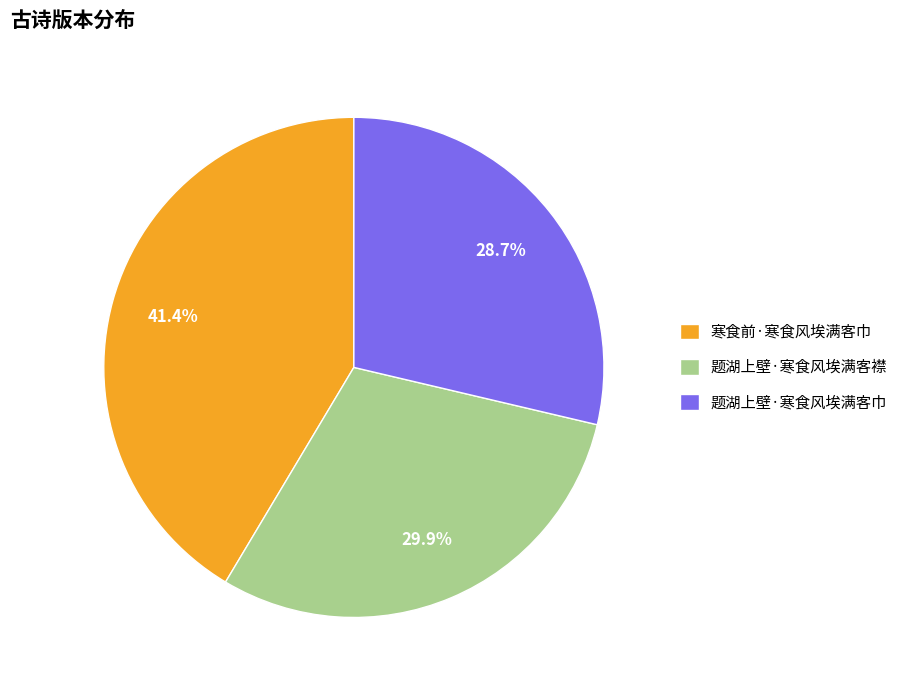

What is the largest slice in the pie chart?

寒食前·寒食风埃满客巾